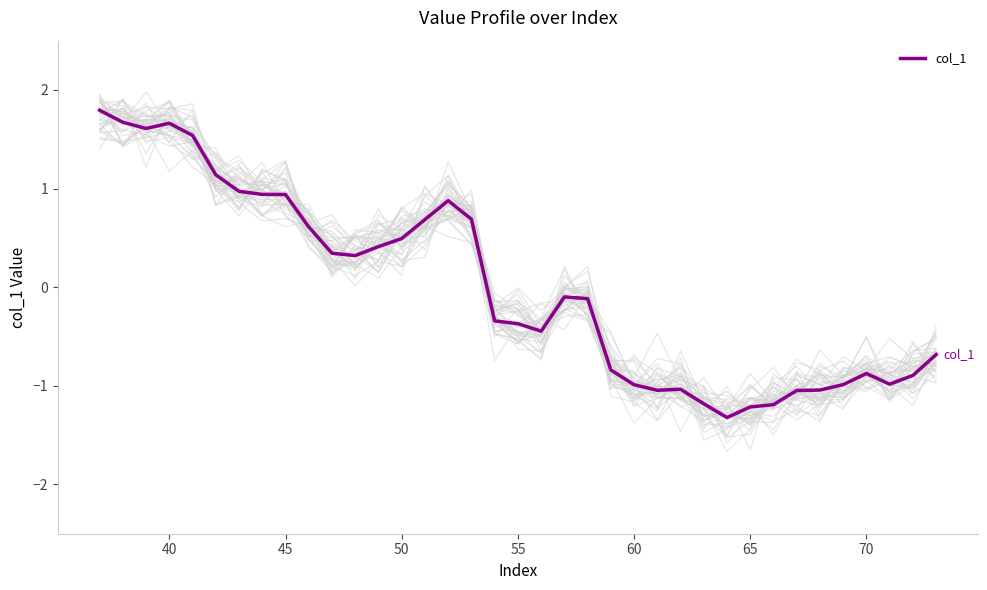

What is the difference between the second highest and second lowest values?

2.9